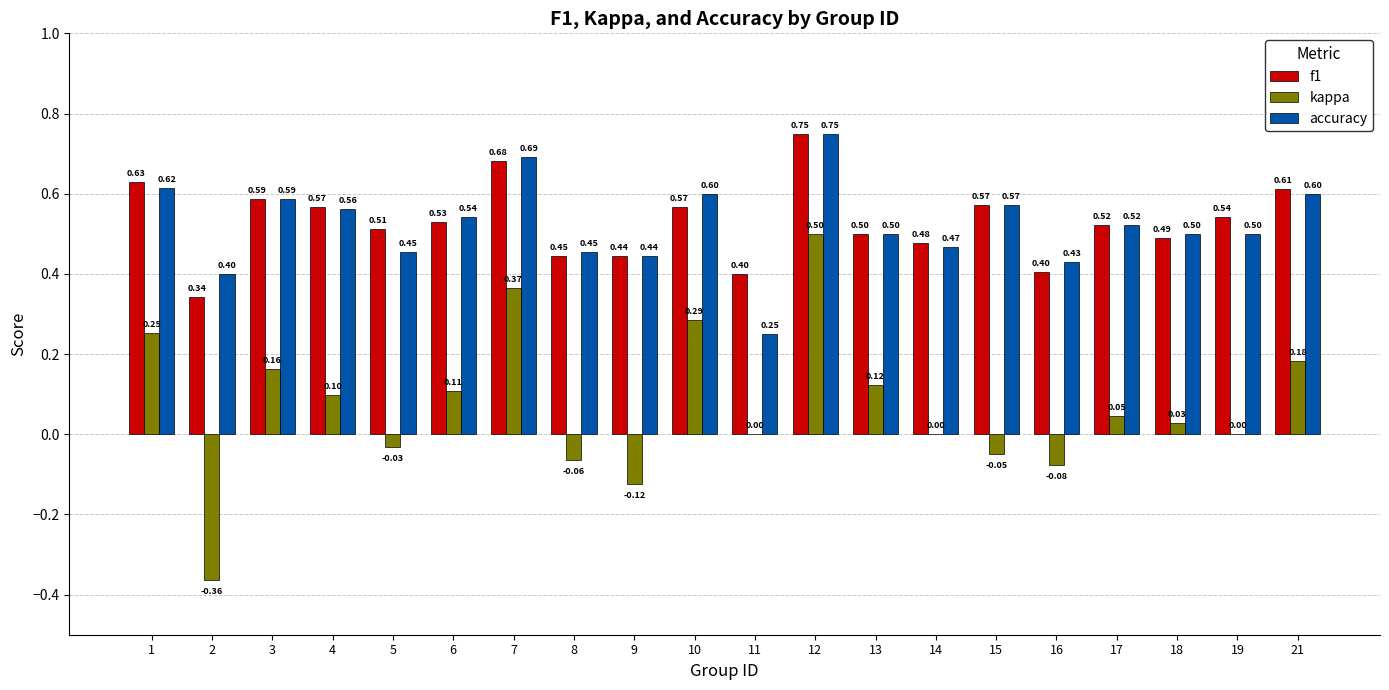

Count the number of data series in this chart.

3